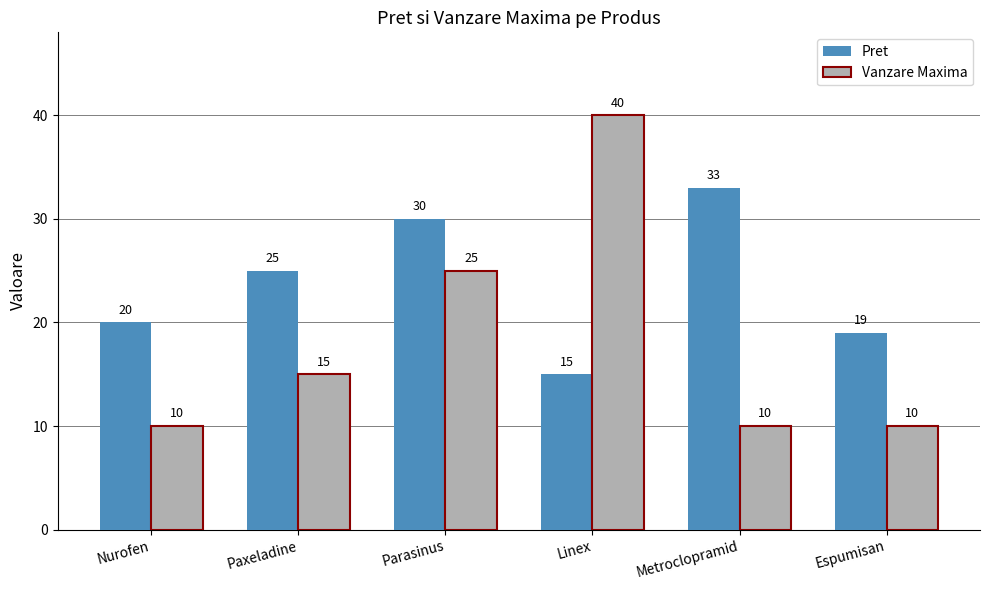

How many bars are there in each group?

2